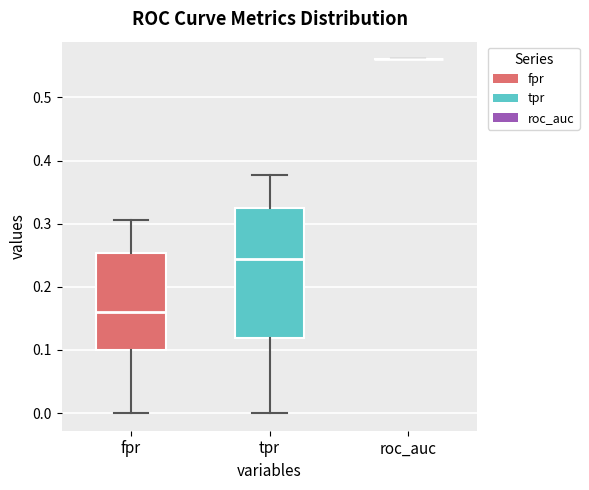

Where is the lower edge of the box for fpr on the y-axis? The values are not printed on the chart, so give them approximately, as read against the axis.

0.10